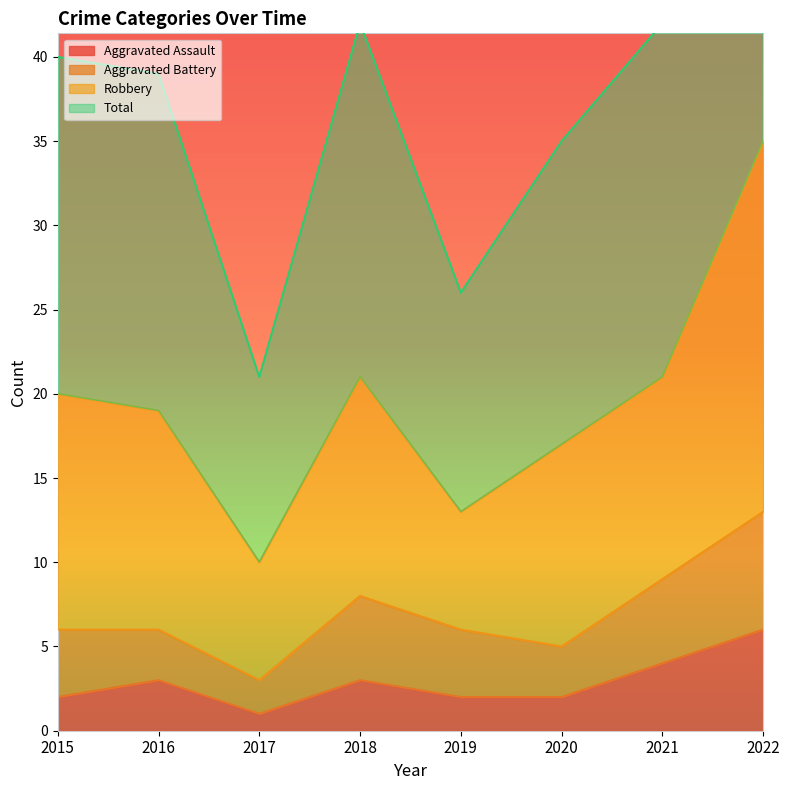

What is the value of the Aggravated Assault point at the 6th from the left?

2